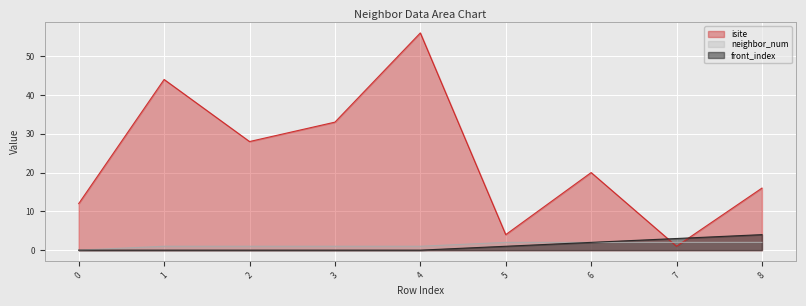

What are all the series names shown in the legend?

isite, neighbor_num, front_index